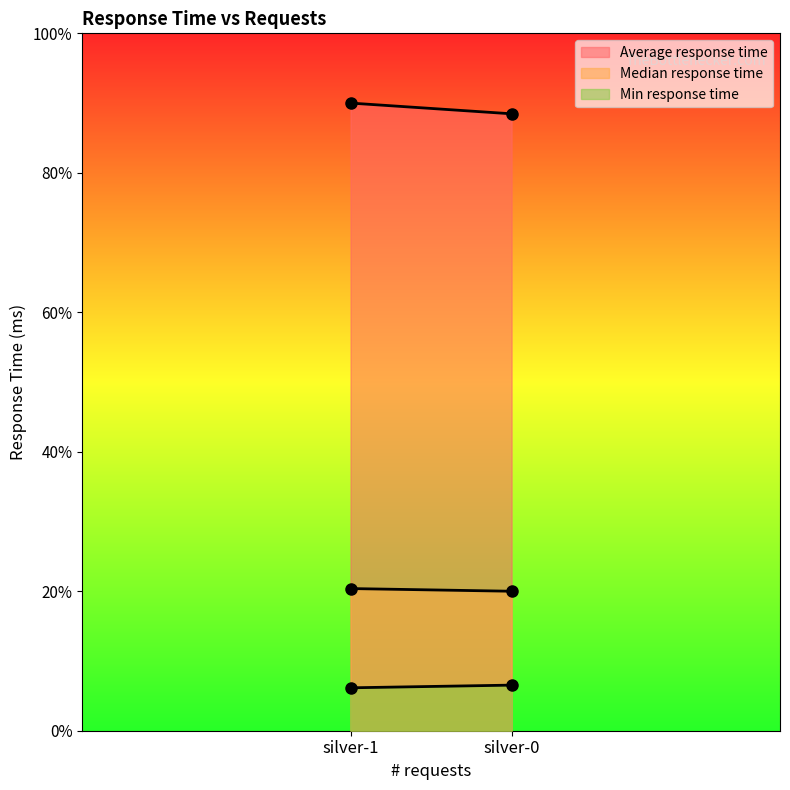

Is the value of Median response time at silver-1 greater than the value of Min response time at silver-0?

Yes